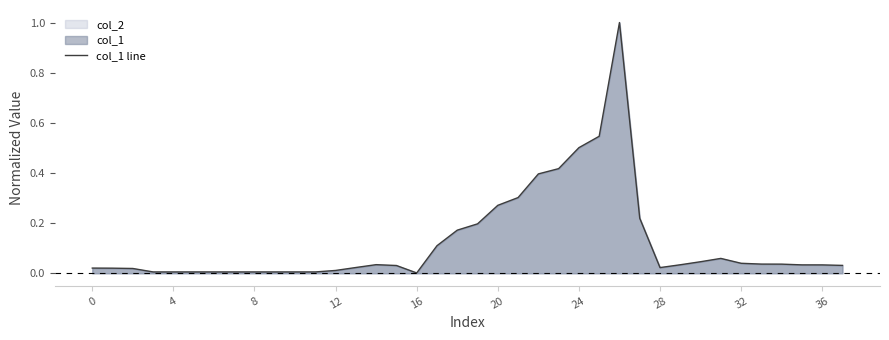

What is the greatest value displayed?

1.0